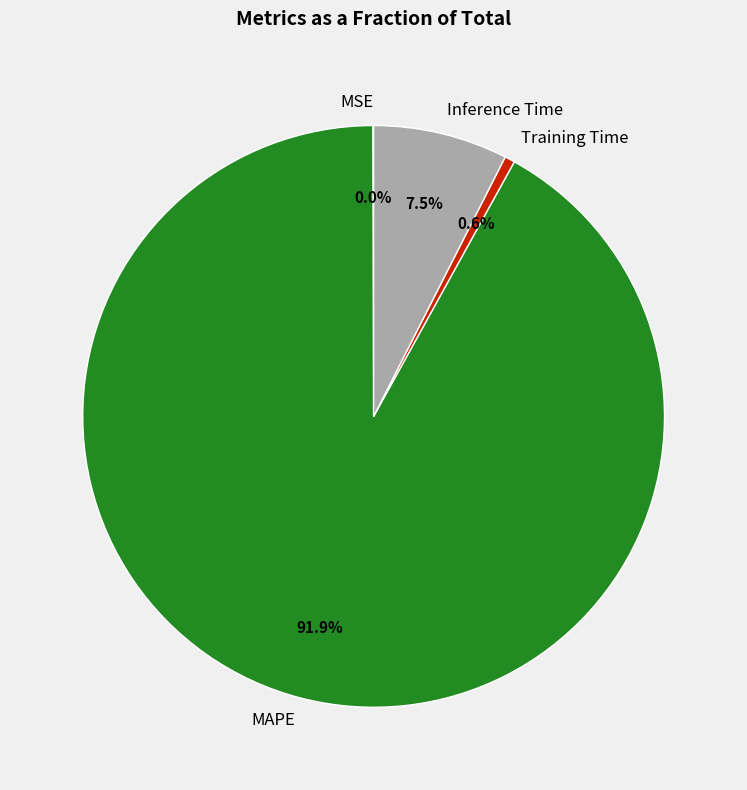

Which category has the biggest portion of the pie?

MAPE